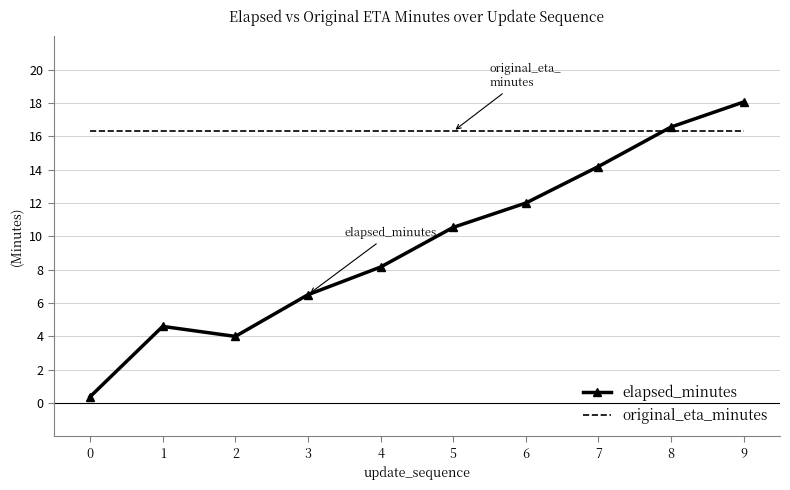

What is the sum of the elapsed_minutes values at 6 and 9?

30.1